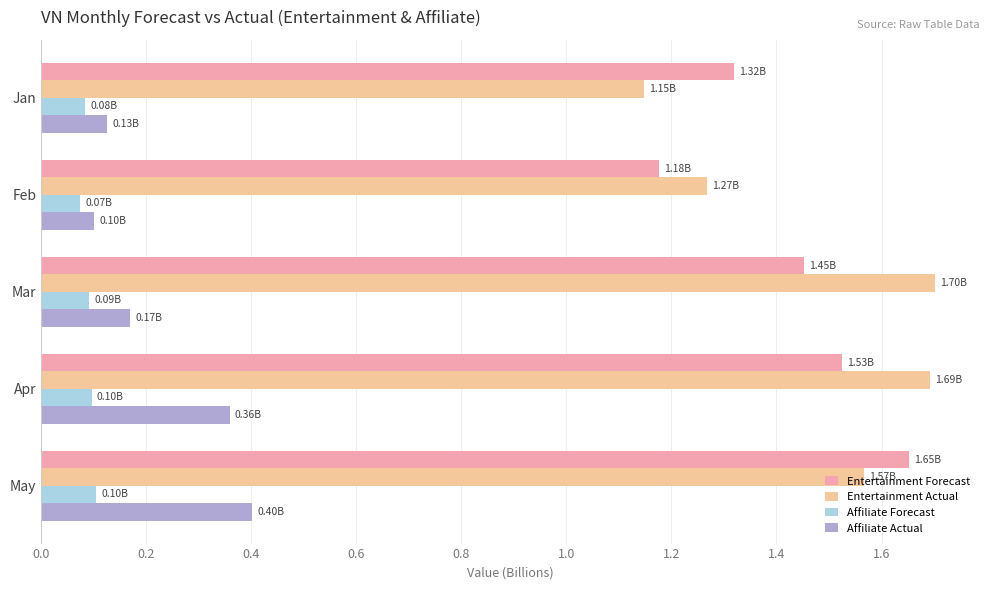

Which category has the highest value in the Entertainment Forecast series?

May